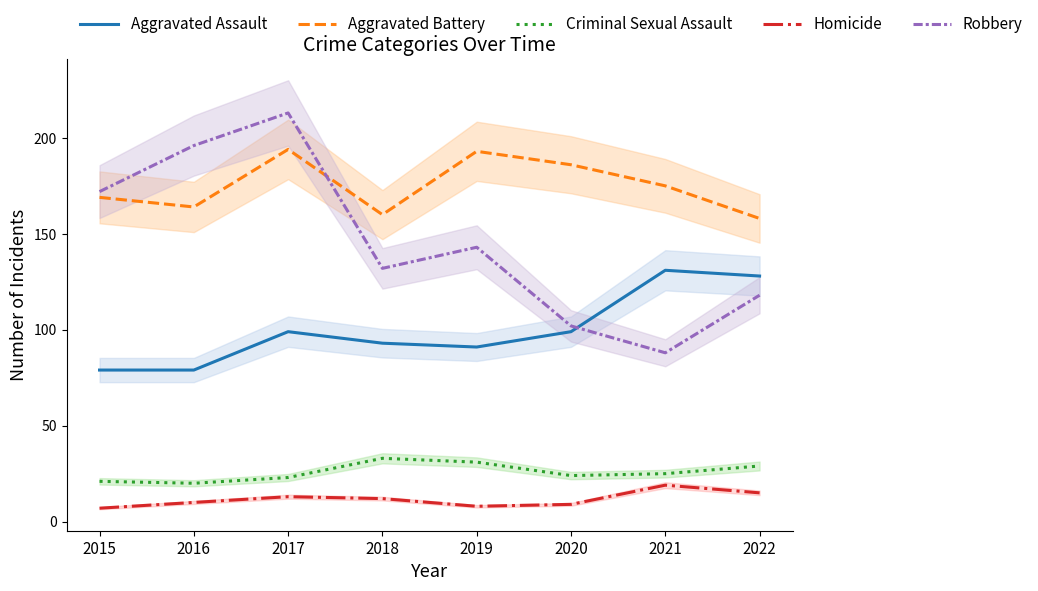

How many values in the Aggravated Assault series exceed 99?

2